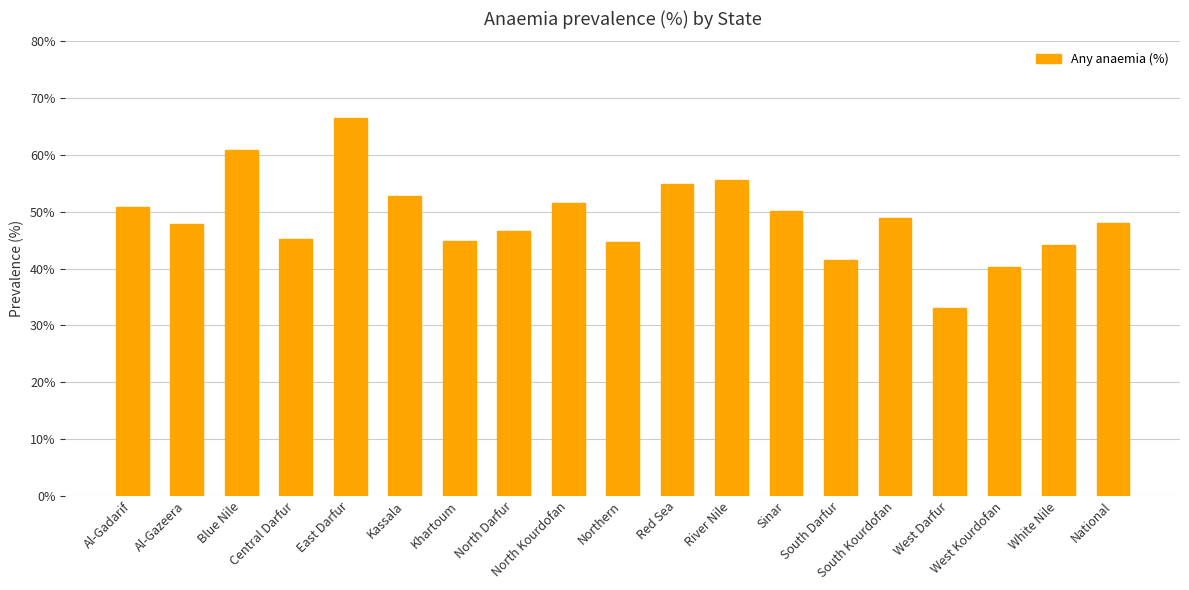

True or false: the data shows 60.9 at Blue Nile.

True